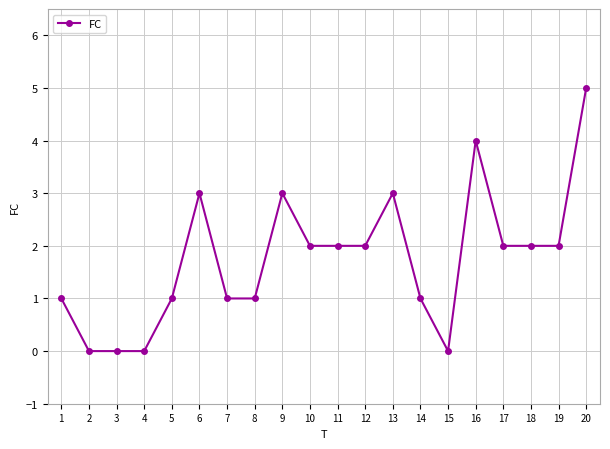

What is the sum of the values at 1 and 14?

2